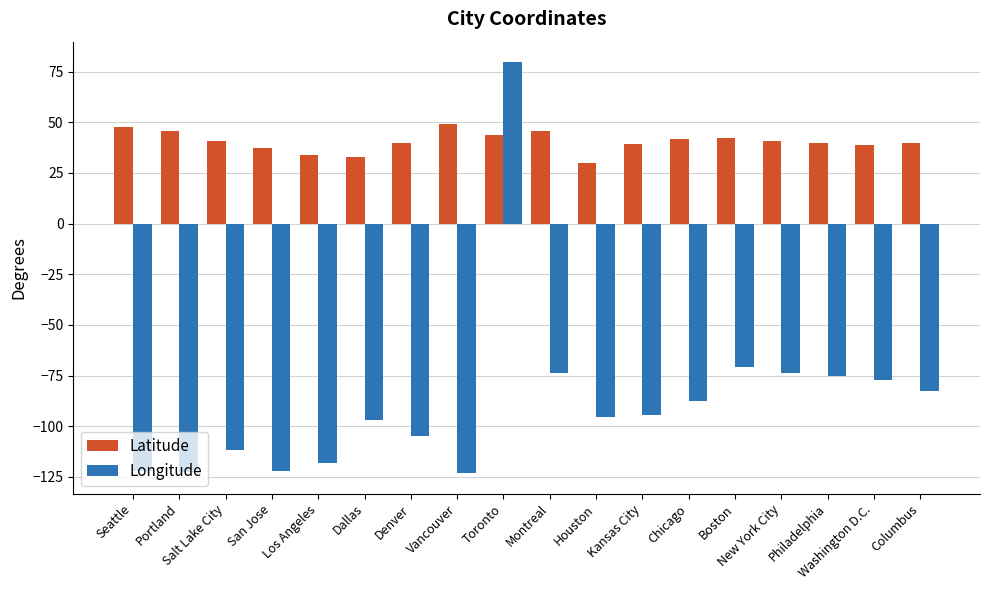

What is the sum of the Longitude values at Philadelphia and Columbus?

-158.1